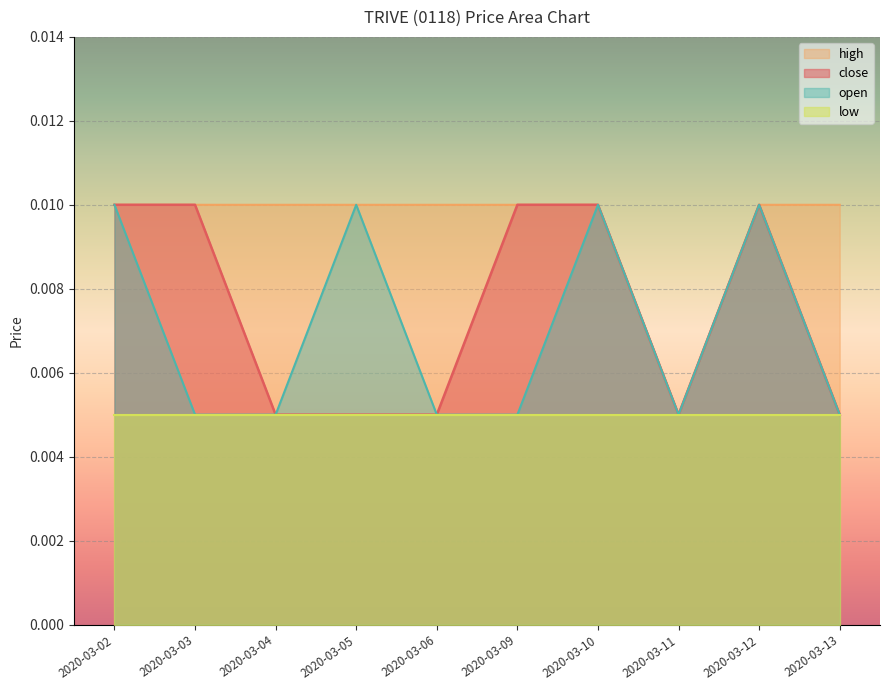

The close series shows 0.0 at 2020-03-03. True or false?

False